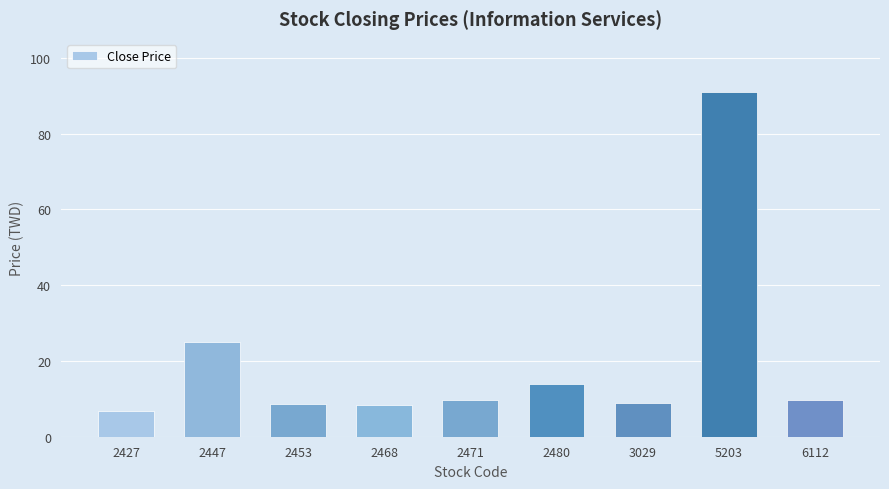

The value at 3029 is 5.0. True or false?

False